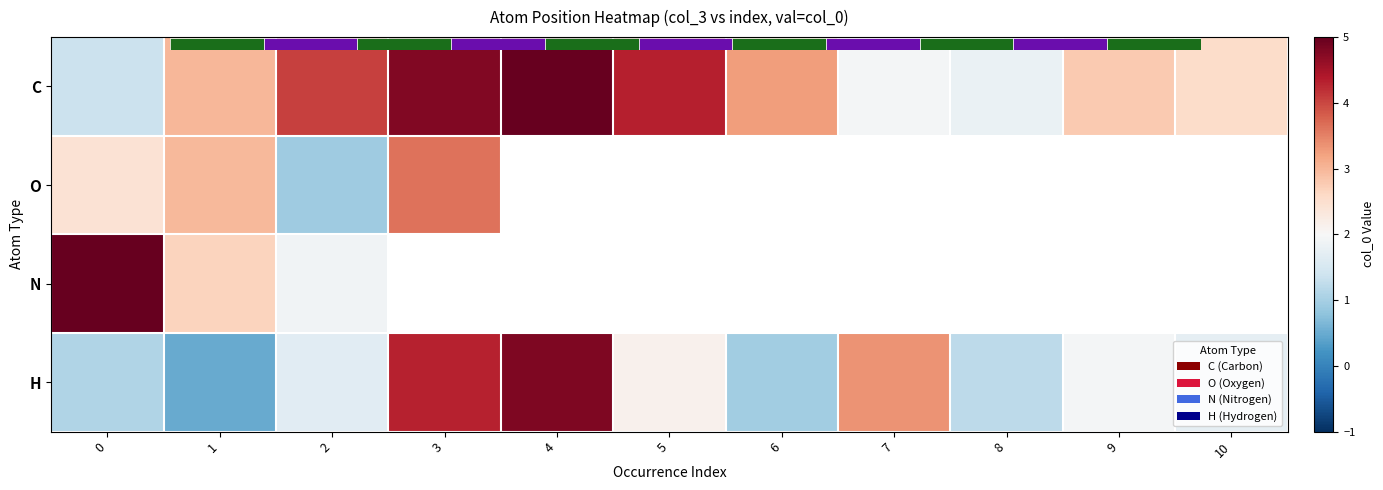

Which series changed the most between 0 and 7?

H